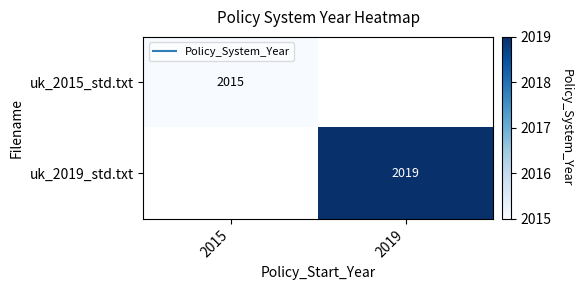

List the labels in order of uk_2015_std.txt value, smallest first.

2015, 2019